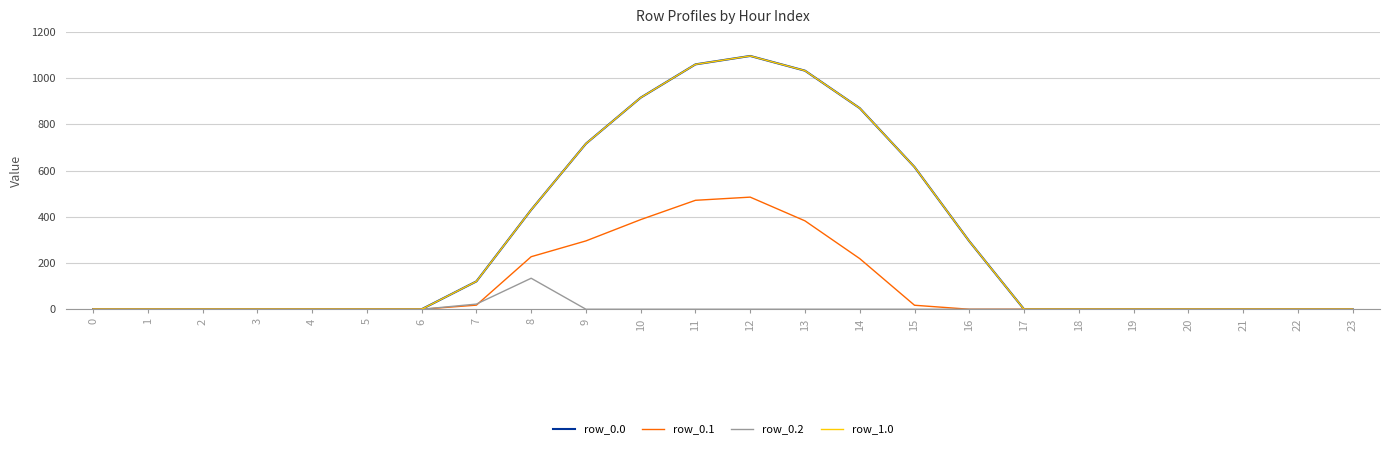

What is the difference between the row_0.0 values at 18 and 11?

1060.3